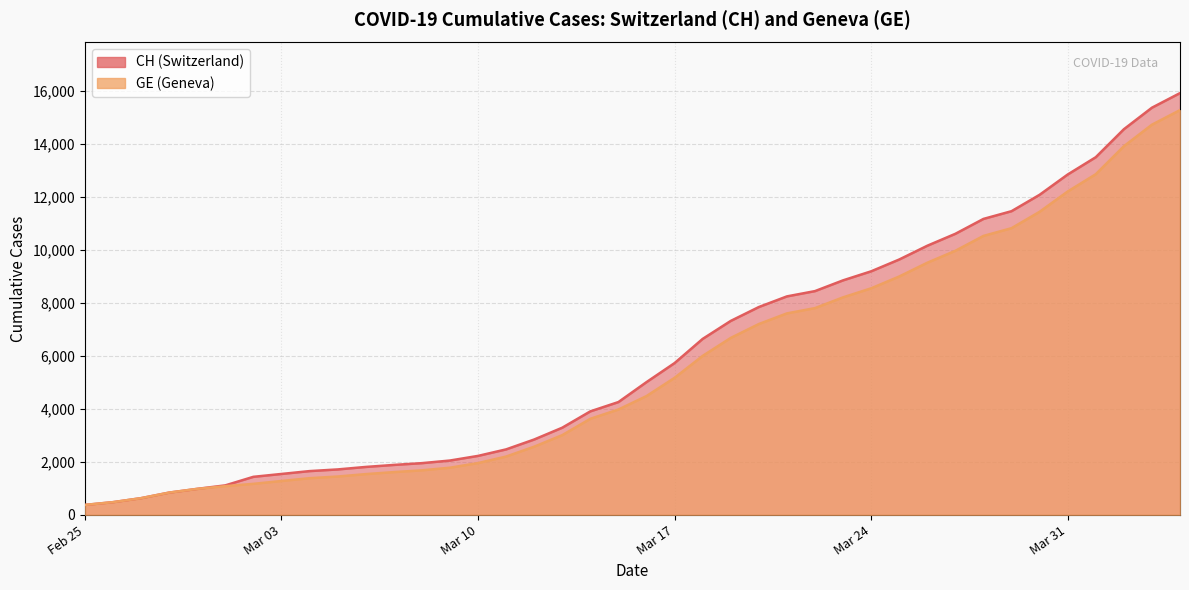

What is the sum of all GE values?

225656